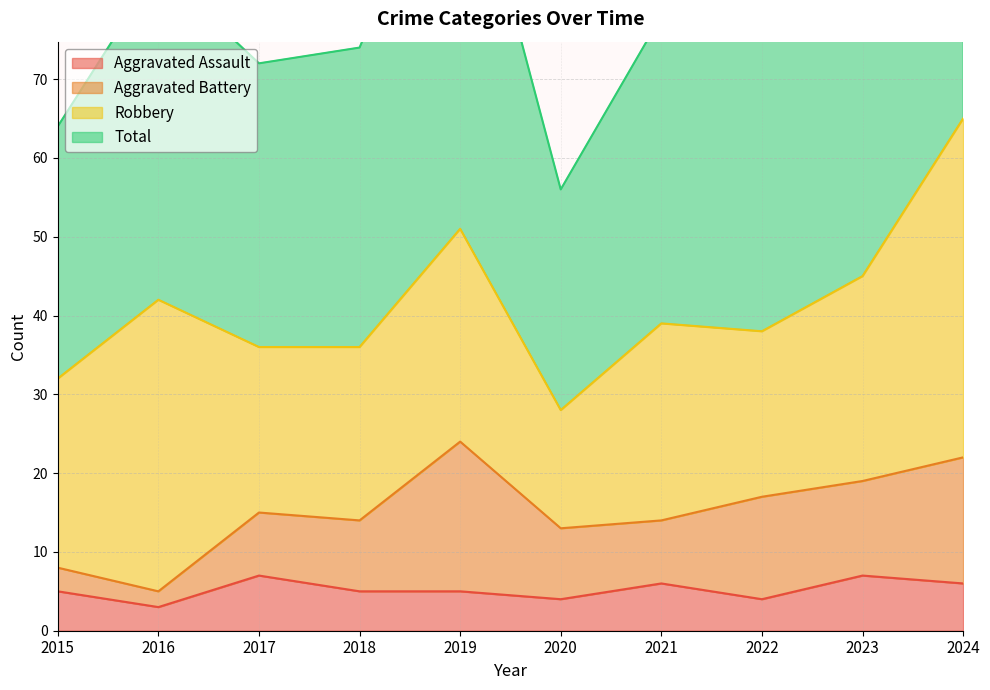

How many data points in Aggravated Assault are above 5?

4